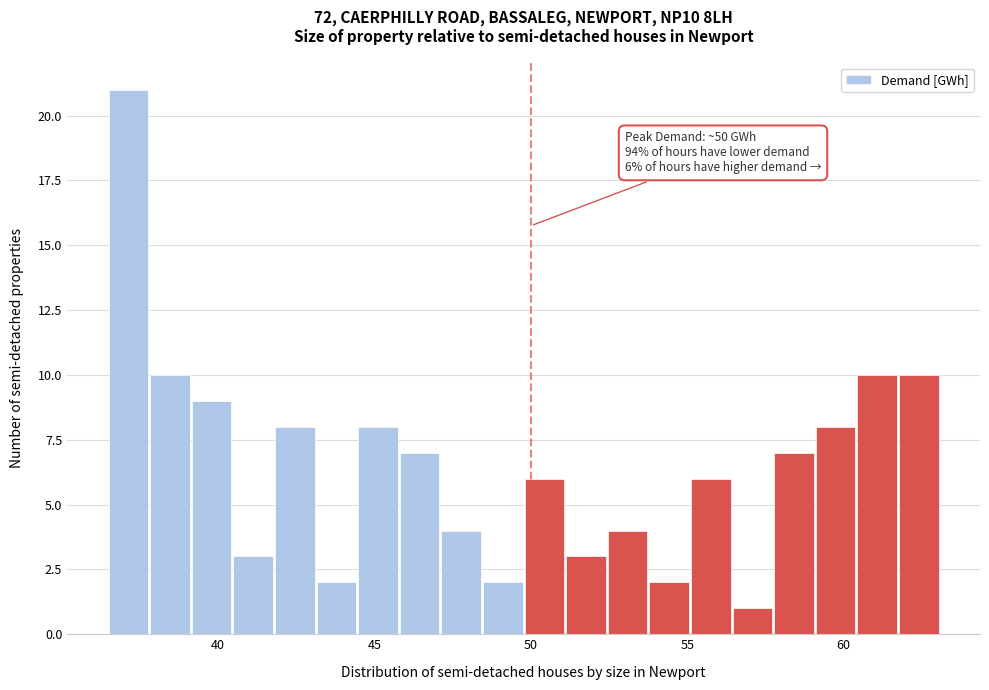

Around what value on the x-axis is the tallest bar? Give the approximate position of its centre, as read against the axis.

37.0